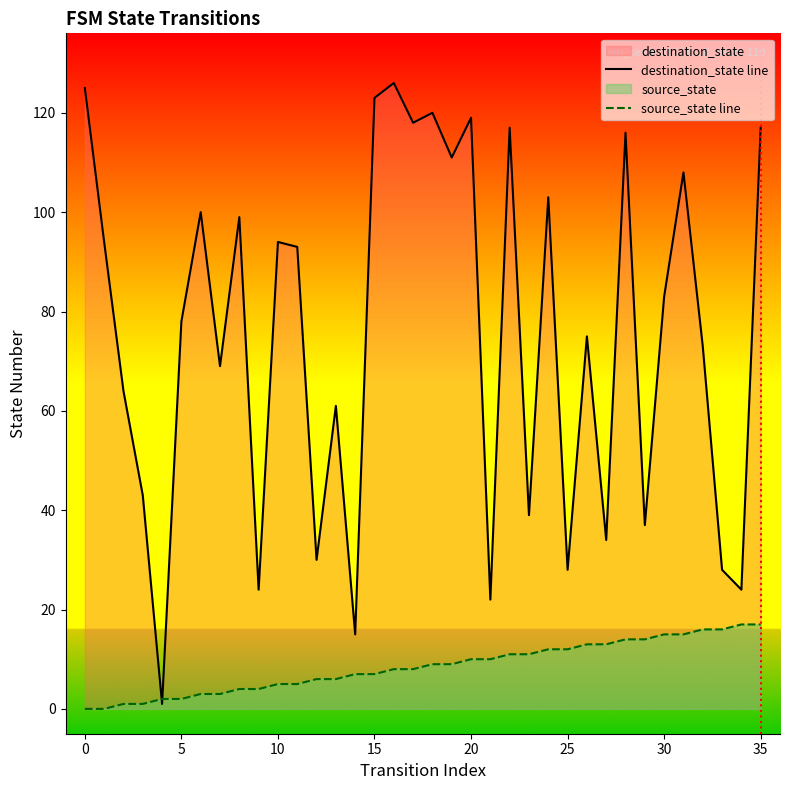

Rank the series by their maximum value, from highest to lowest.

destination_state line, source_state line